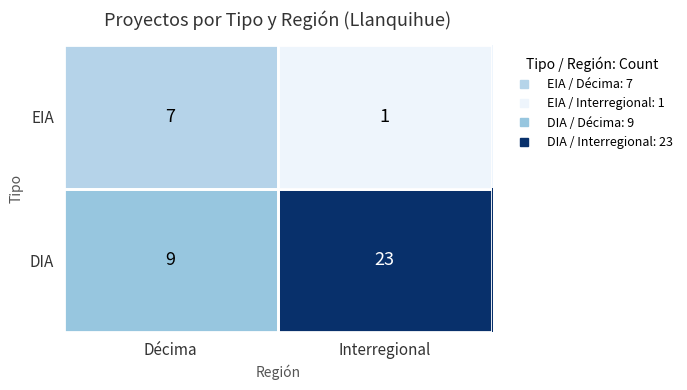

What is the spread (max minus min) of values at Interregional?

22